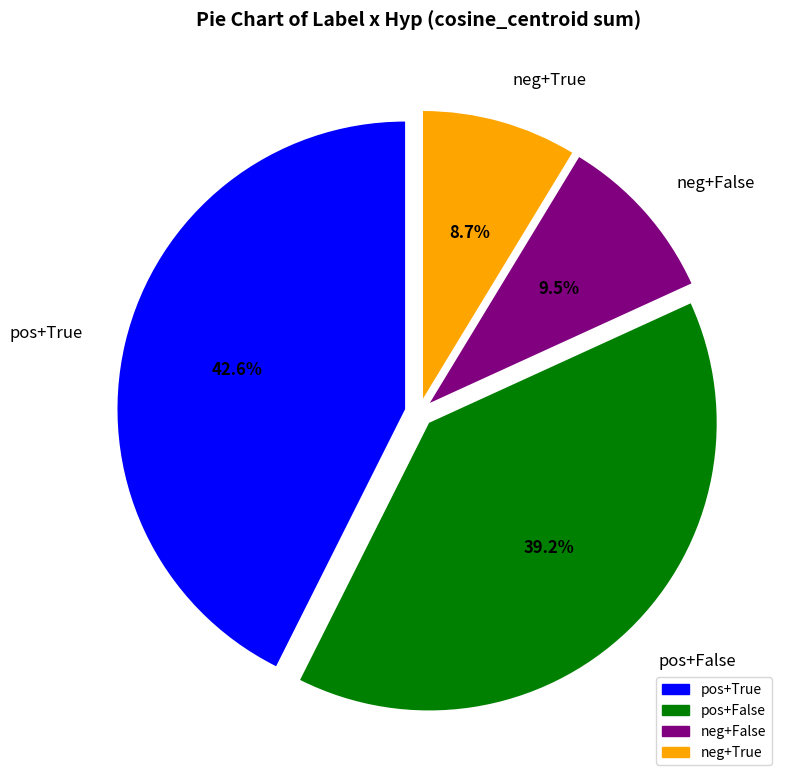

Which slice is the smallest?

neg+True